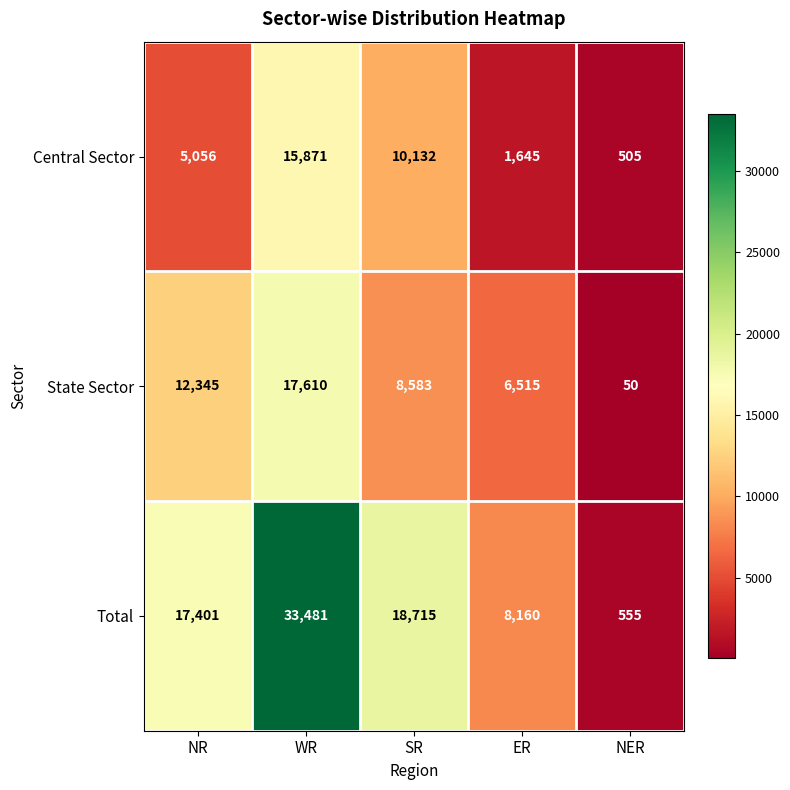

The Total series shows 18715 at SR. True or false?

True